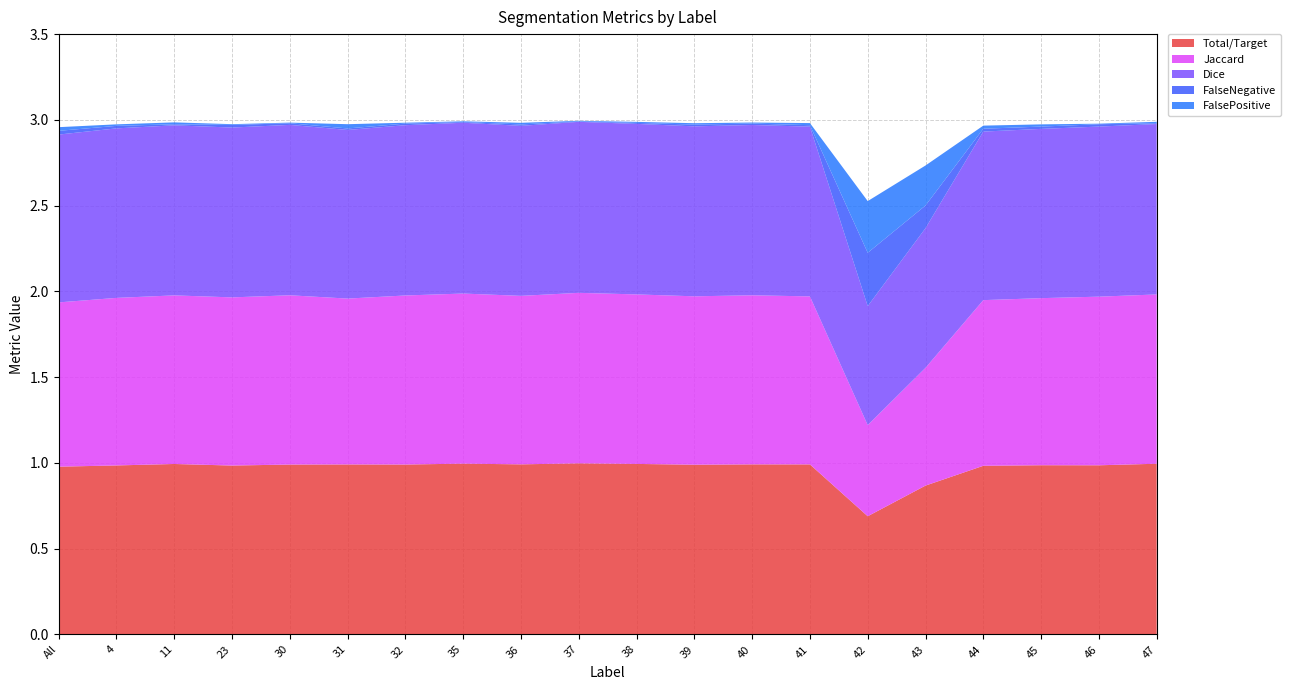

Reading right to left, what are all the values shown in this chart?

Total/Target: 1.0	1.0	1.0	1.0	0.9	0.7	1.0	1.0	1.0	1.0	1.0	1.0	1.0	1.0	1.0	1.0	1.0	1.0	1.0	1.0
Jaccard: 1.0	1.0	1.0	1.0	0.7	0.5	1.0	1.0	1.0	1.0	1.0	1.0	1.0	1.0	1.0	1.0	1.0	1.0	1.0	1.0
Dice: 1.0	1.0	1.0	1.0	0.8	0.7	1.0	1.0	1.0	1.0	1.0	1.0	1.0	1.0	1.0	1.0	1.0	1.0	1.0	1.0
FalseNegative: 0.0	0.0	0.0	0.0	0.1	0.3	0.0	0.0	0.0	0.0	0.0	0.0	0.0	0.0	0.0	0.0	0.0	0.0	0.0	0.0
FalsePositive: 0.0	0.0	0.0	0.0	0.2	0.3	0.0	0.0	0.0	0.0	0.0	0.0	0.0	0.0	0.0	0.0	0.0	0.0	0.0	0.0